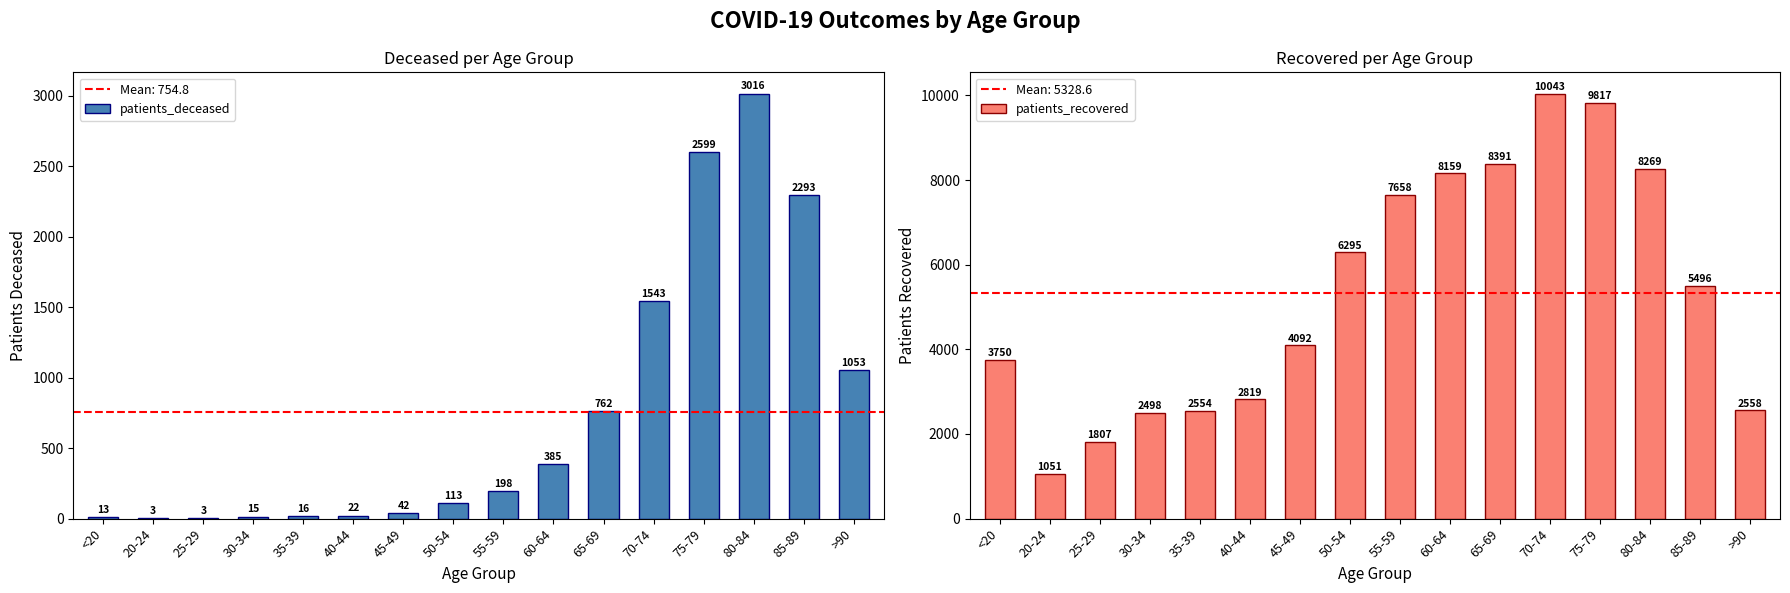

What is the sum of all patients_deceased values?

12076